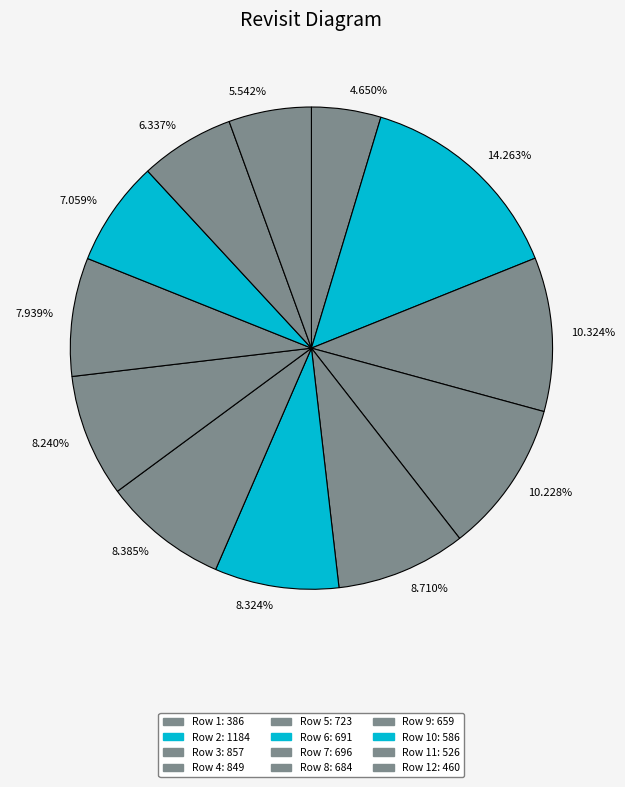

Between 4.650% and 8.710%, which is larger?

8.710%